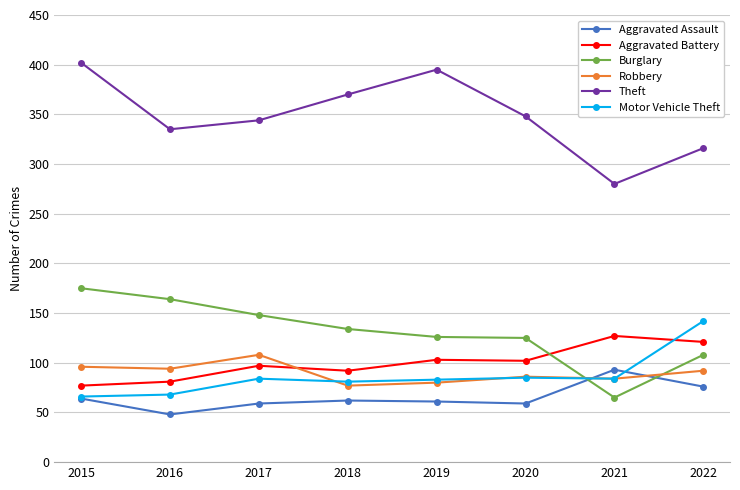

What value does the Motor Vehicle Theft series have at 2019, to the nearest 5?

85